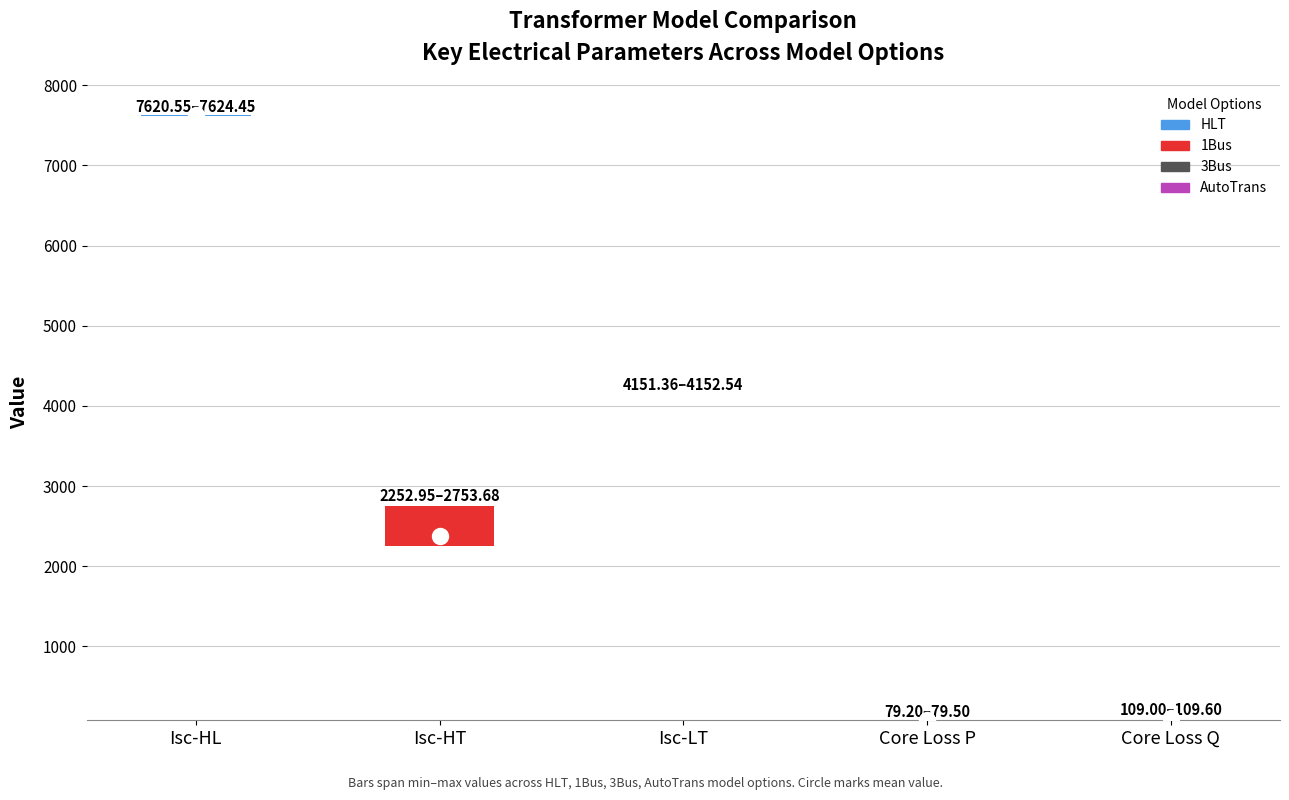

Is the value of HLT at Isc-HT [A] greater than the value of 3Bus at Core Loss P [kW]?

Yes